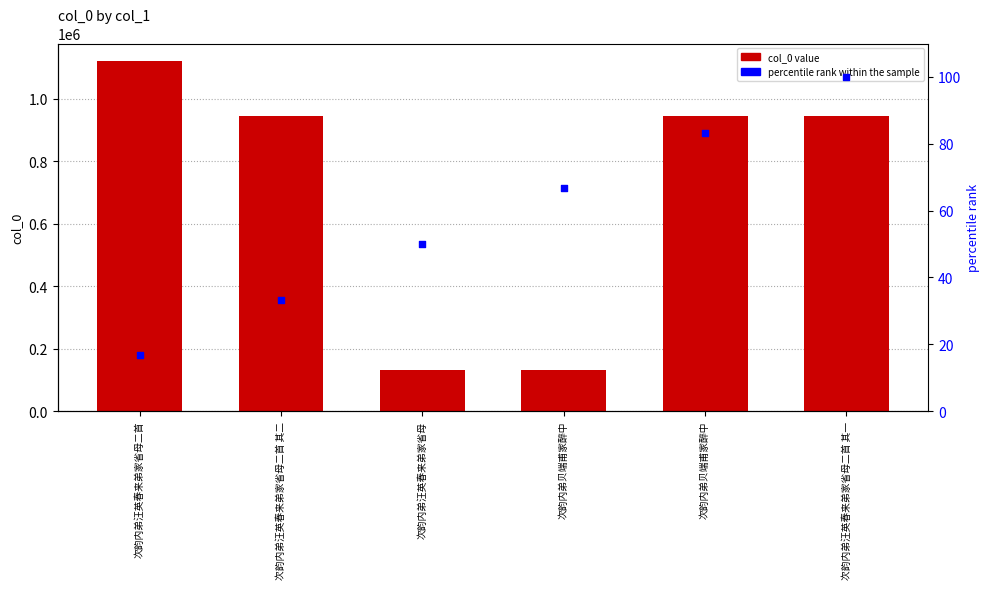

Is the value of col_0 at 次韵内弟贝端甫家醉中 greater than the value of percentile rank within the sample at 次韵内弟汪英春来弟家省母二首?

Yes